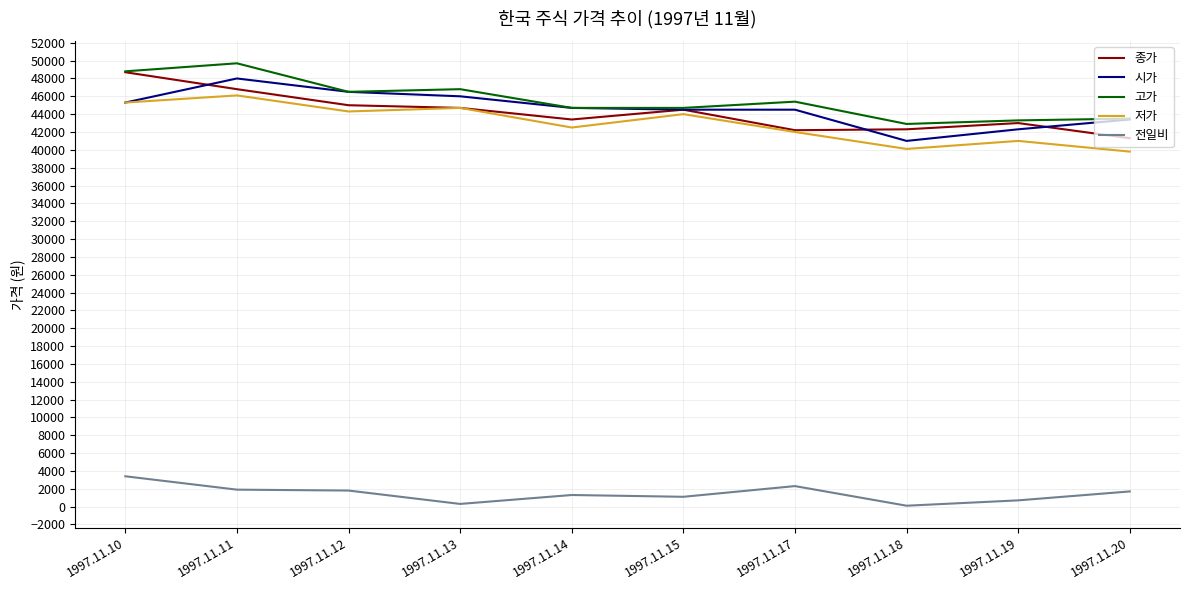

Rank the series by their maximum value, from lowest to highest.

전일비, 저가, 시가, 종가, 고가